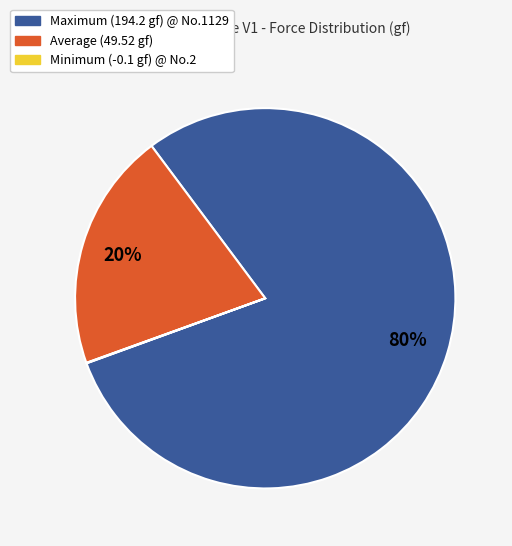

The Average slice represents 33% of the pie. True or false?

False